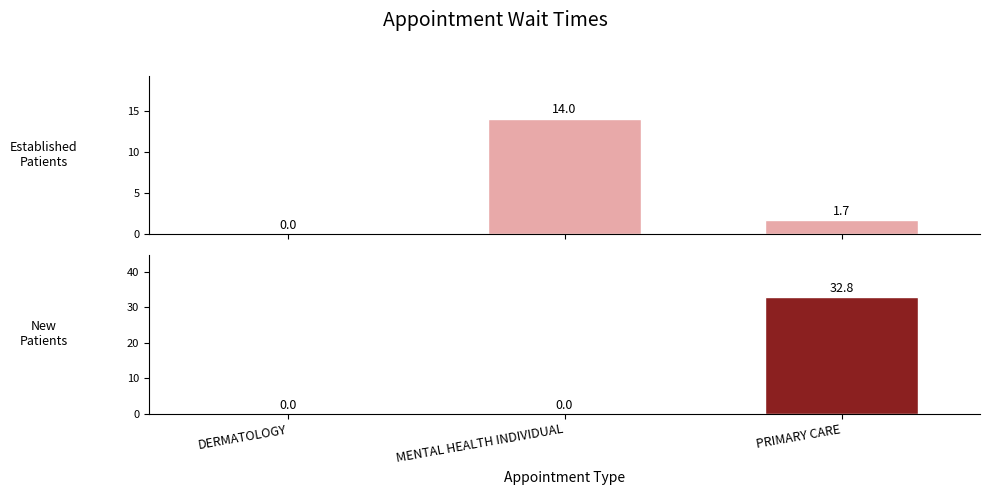

What is the total value across all series at PRIMARY CARE?

34.5